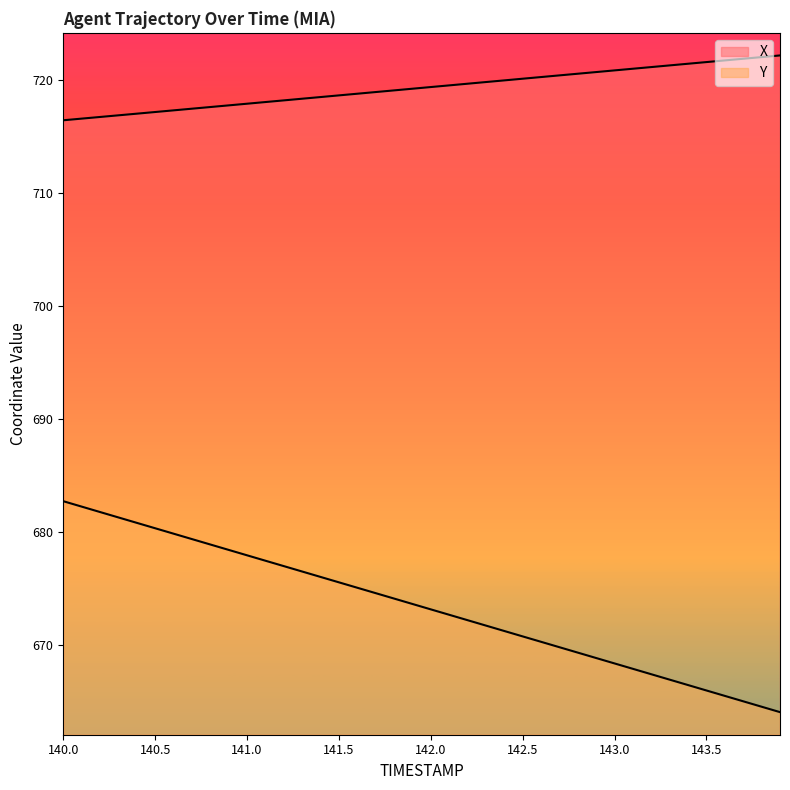

Is the value of X at 142.4 greater than the value of Y at 143.2?

Yes